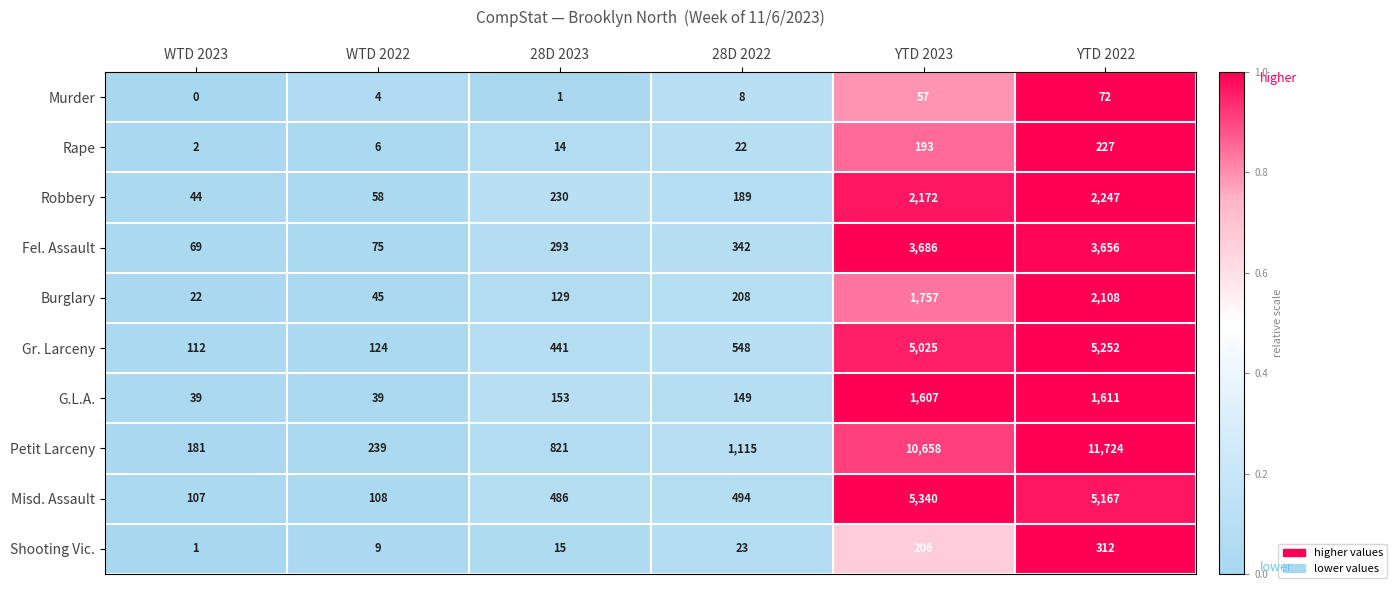

What is the total value across all series at WTD 2022?

707